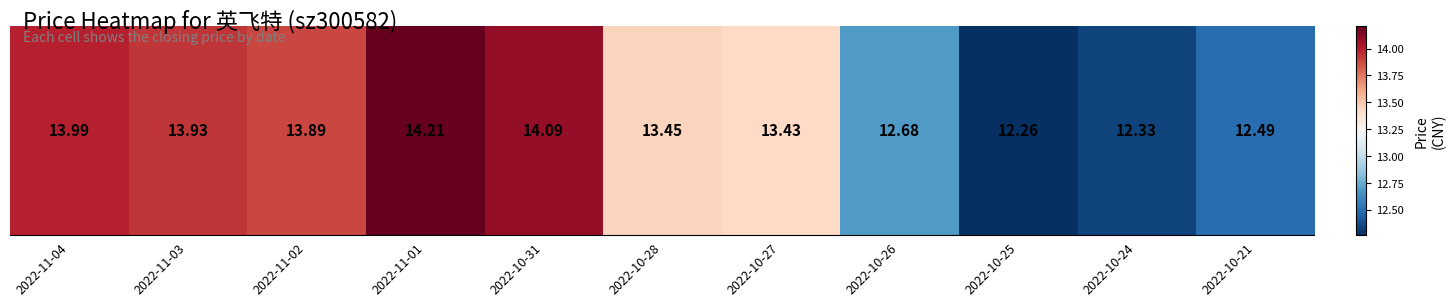

Is it true that the value at 2022-10-25 is 12.3?

True